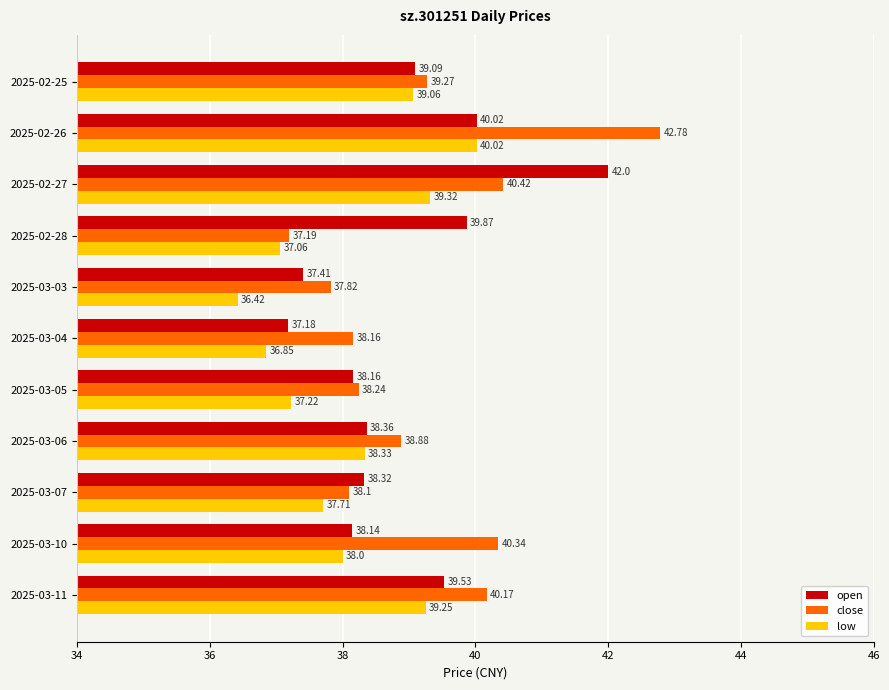

Rank the series by their maximum value, from lowest to highest.

low, open, close